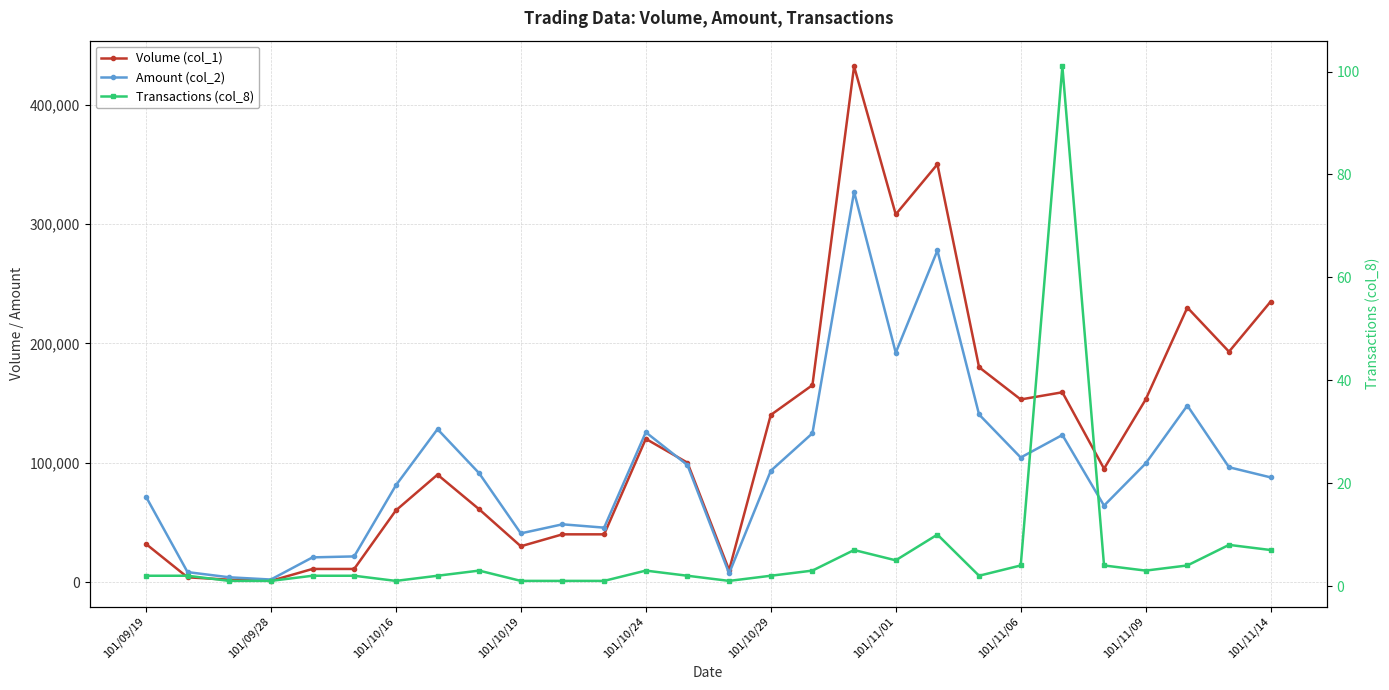

How many lines are shown in the chart?

3